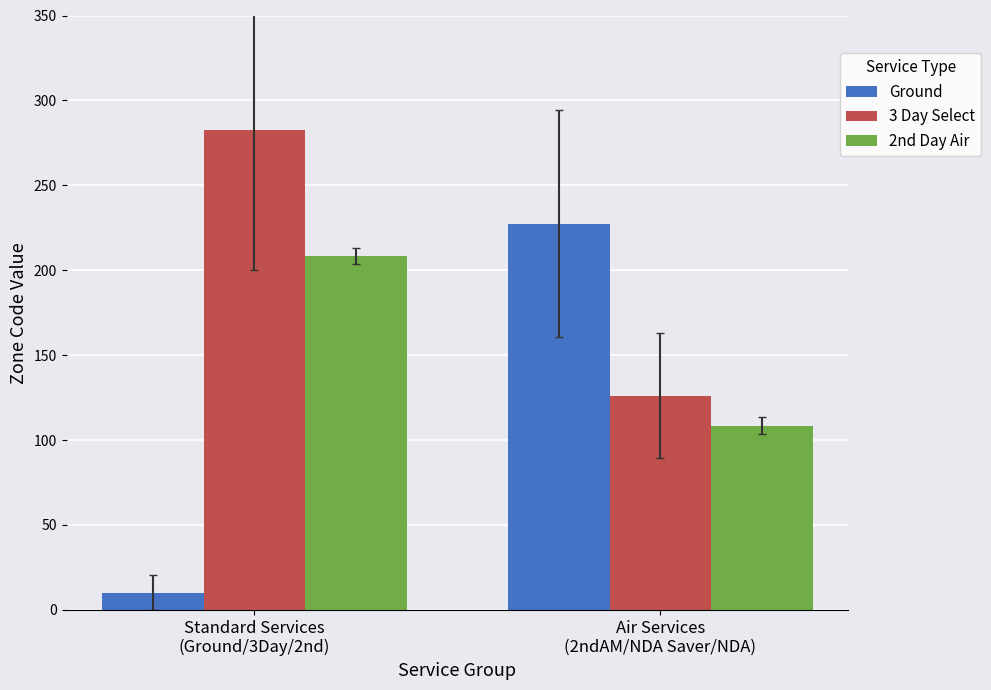

At which category does the chart reach its peak across all series?

Standard Services
(Ground/3Day/2nd)